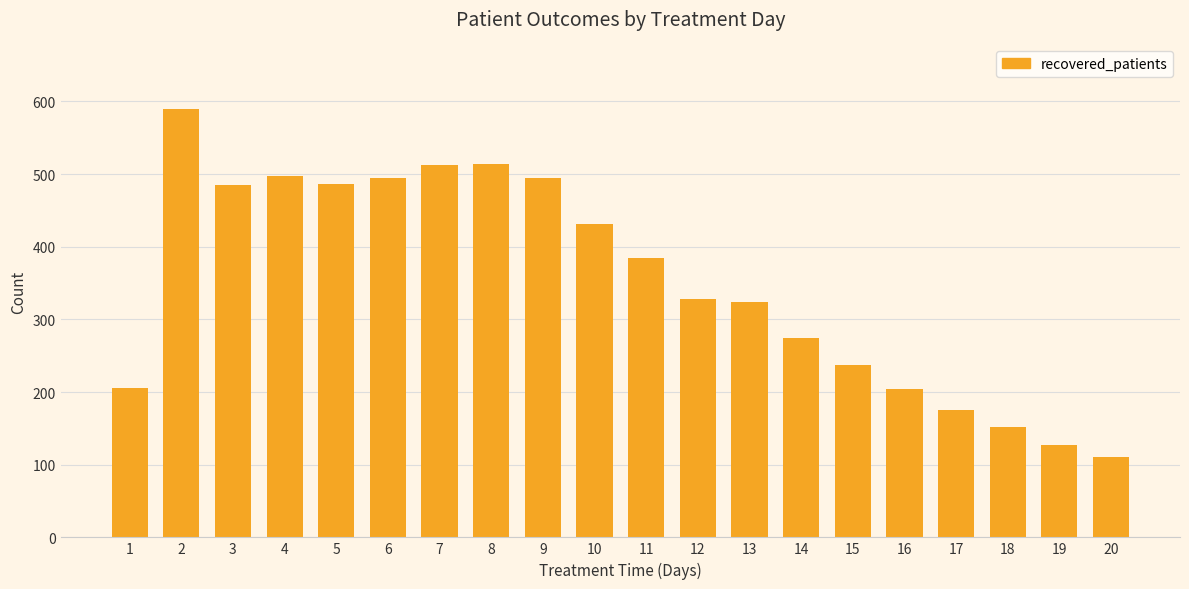

What is the change in value from 2 to 7?

-77